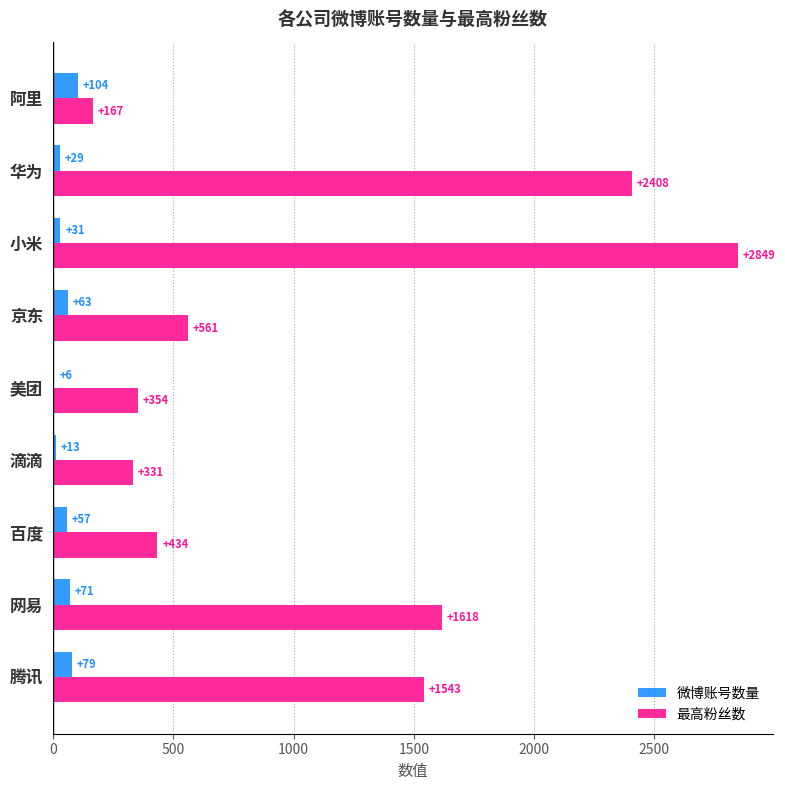

What is the sum of the 微博账号数量 values at 小米 and 腾讯?

110